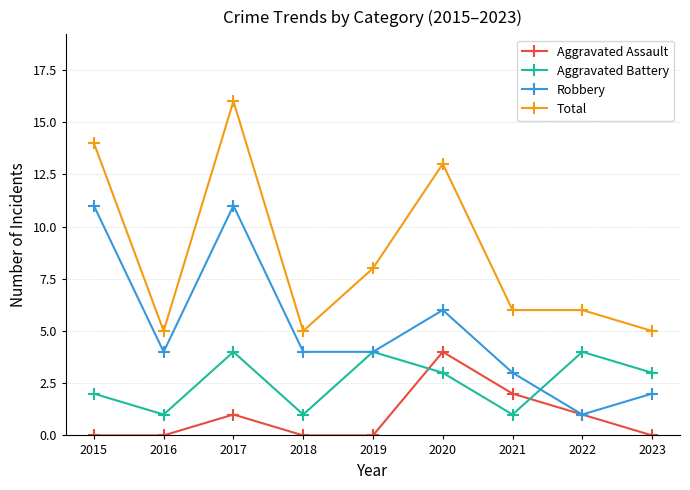

At which label does Total reach its peak?

2017